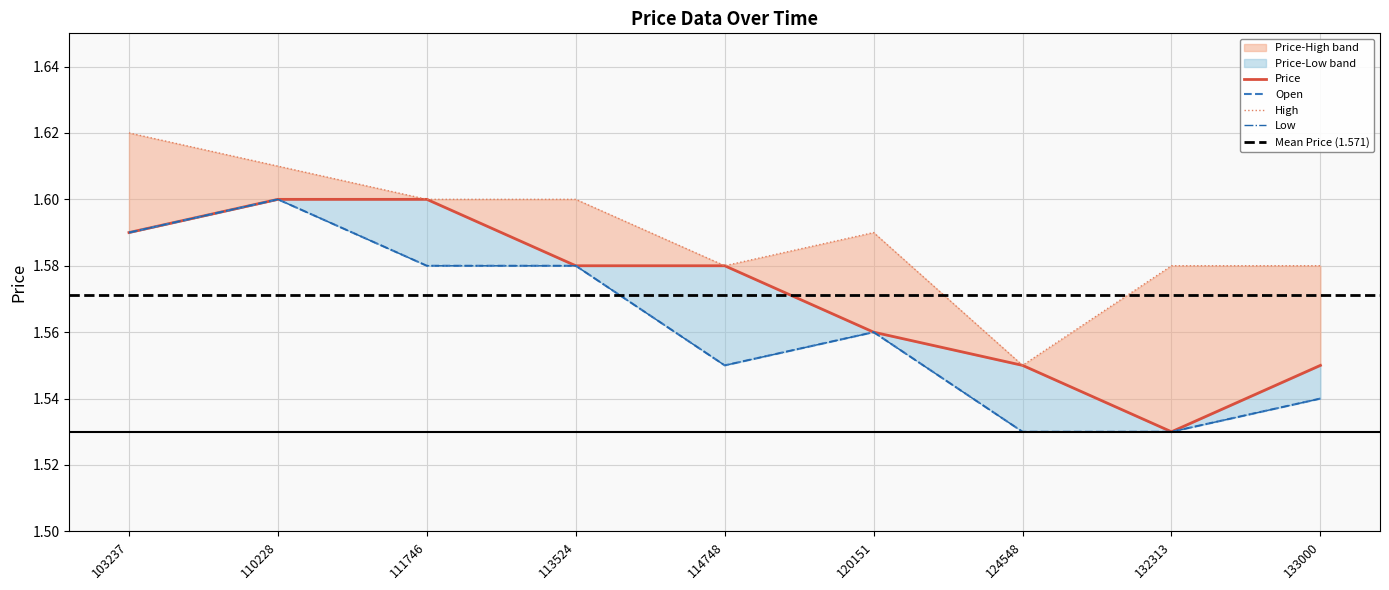

True or false: Price and Open intersect in this chart.

False